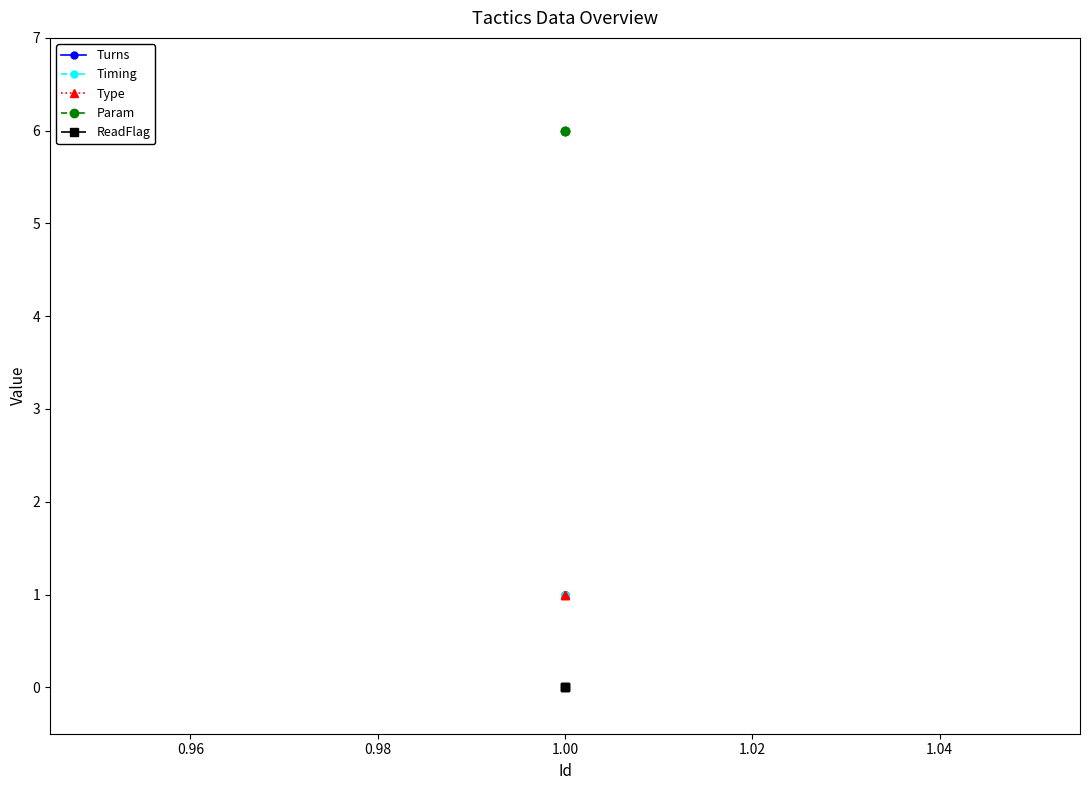

Between 0.96 and 0.98, which series saw the biggest shift?

Turns